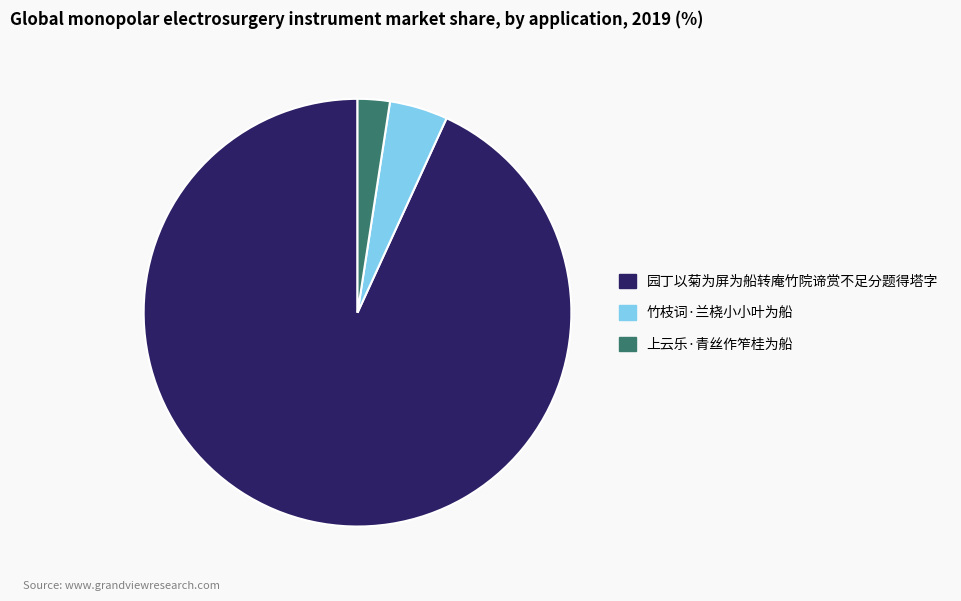

Which category has the smallest portion of the pie?

上云乐·青丝作笮桂为船